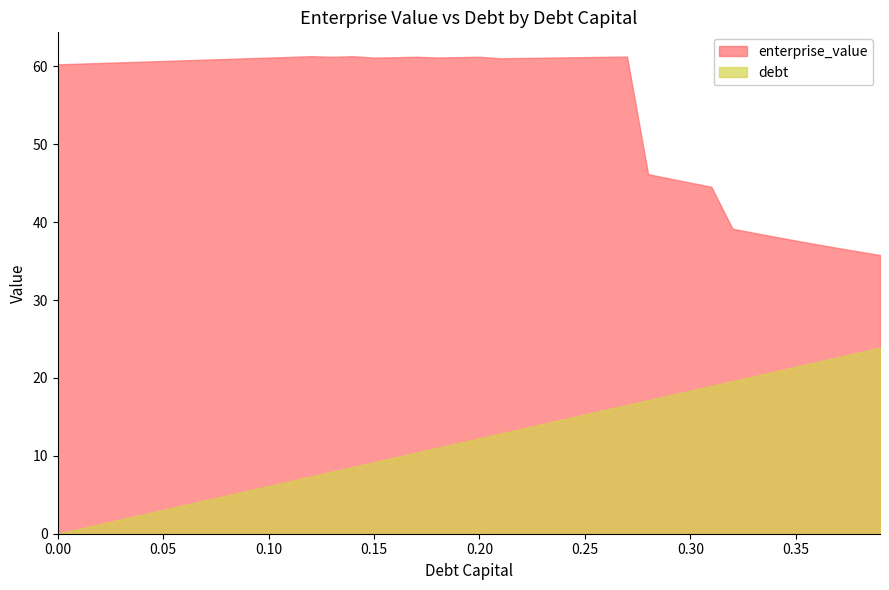

The value of debt at 0.06 is 1.2. True or false?

False